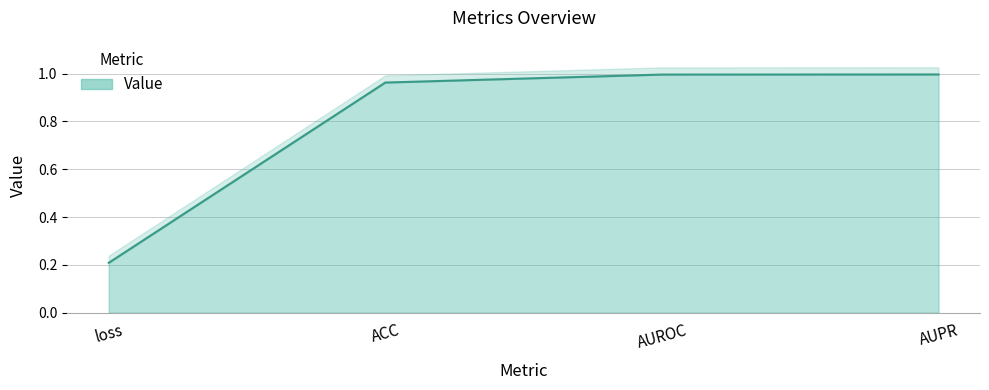

What is the average value?

0.8